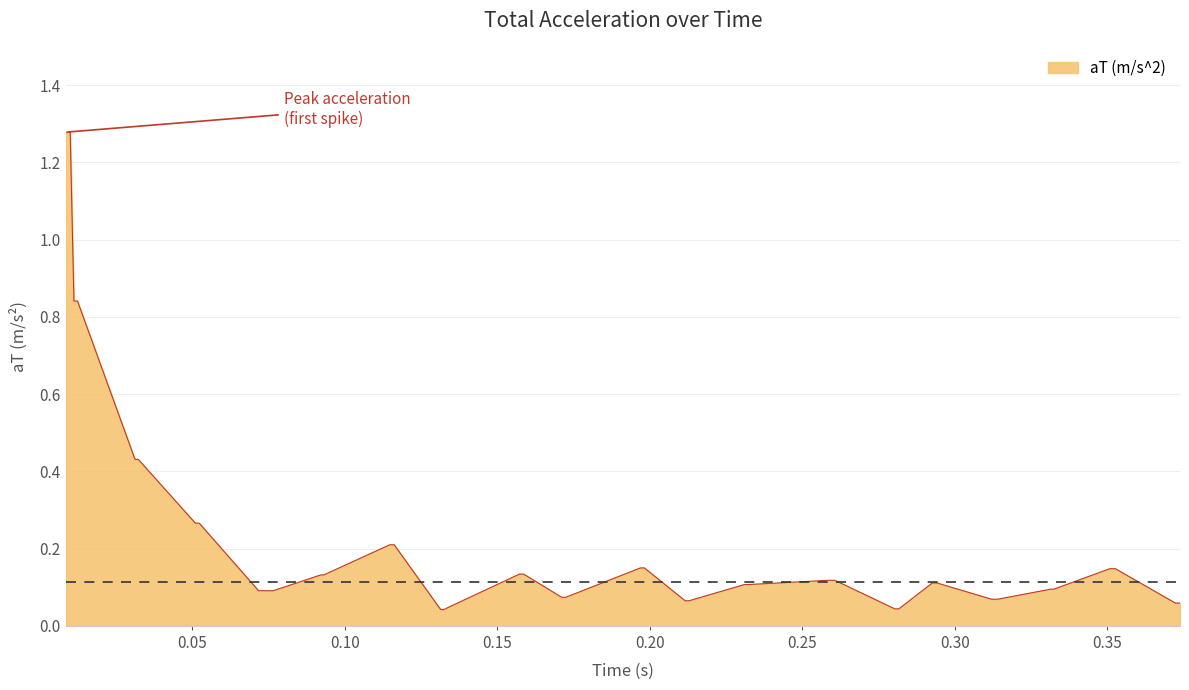

How many categories are shown in the chart?

40